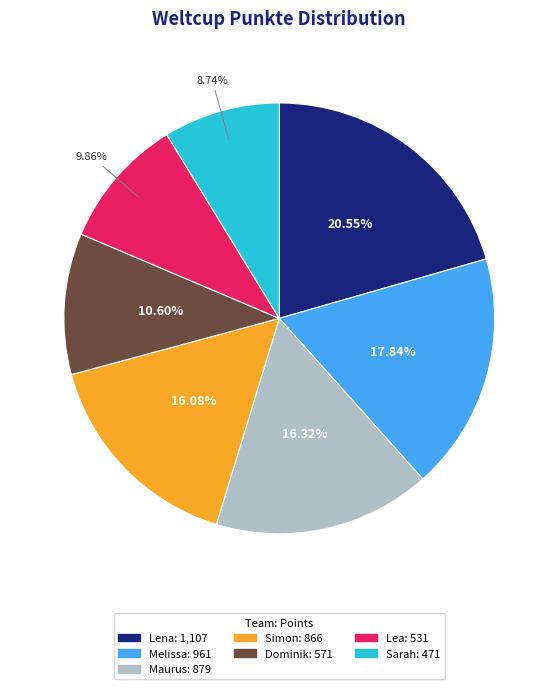

What percentage is the Dominik slice, to the nearest percent?

11%